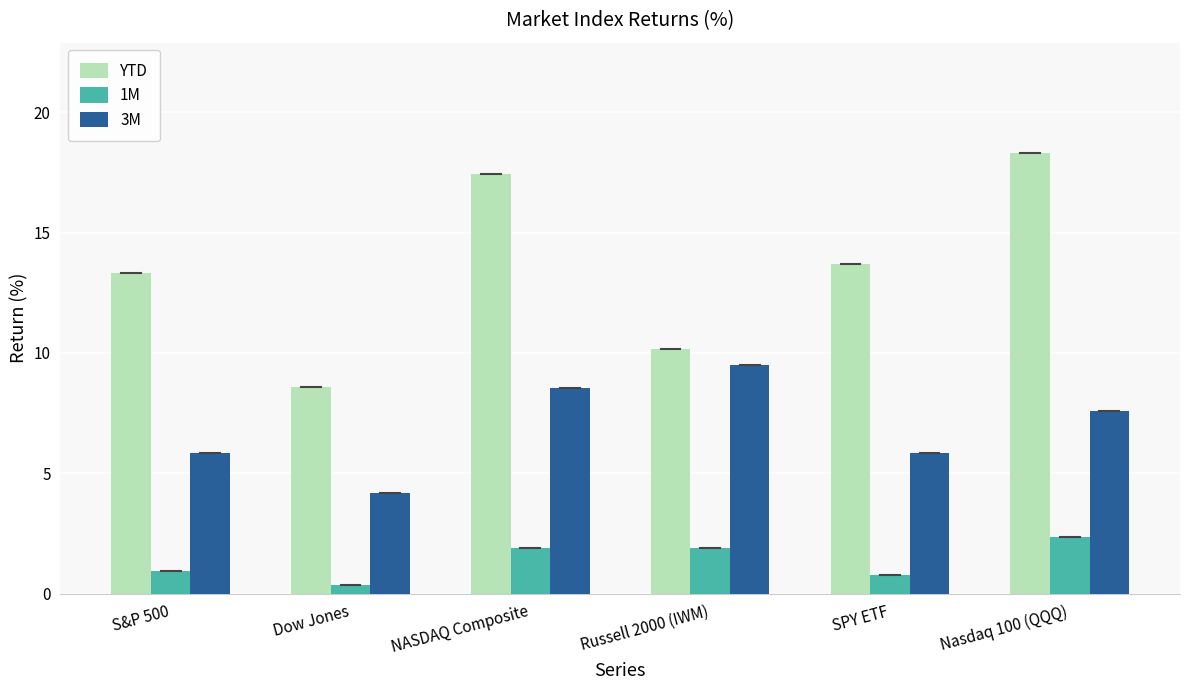

What is the minimum value for YTD?

8.6